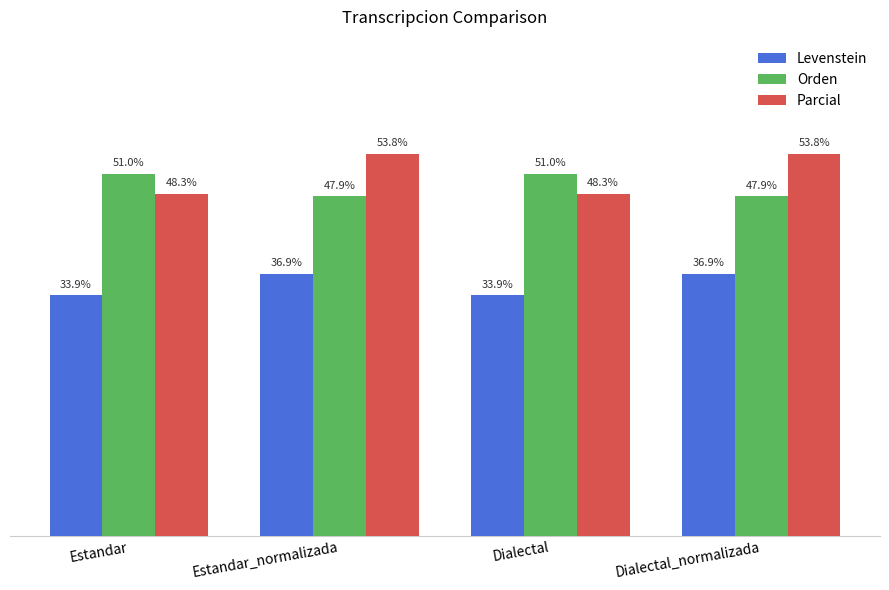

Which series has the widest spread of values?

Parcial